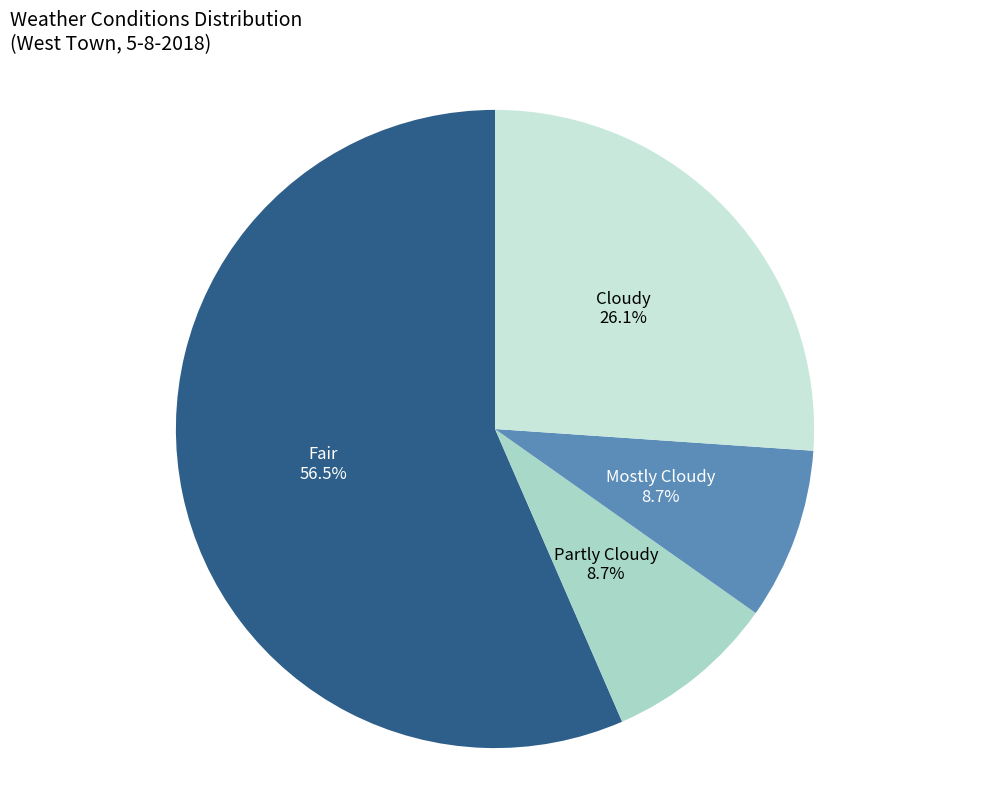

Does Fair account for over 50% of the chart?

Yes